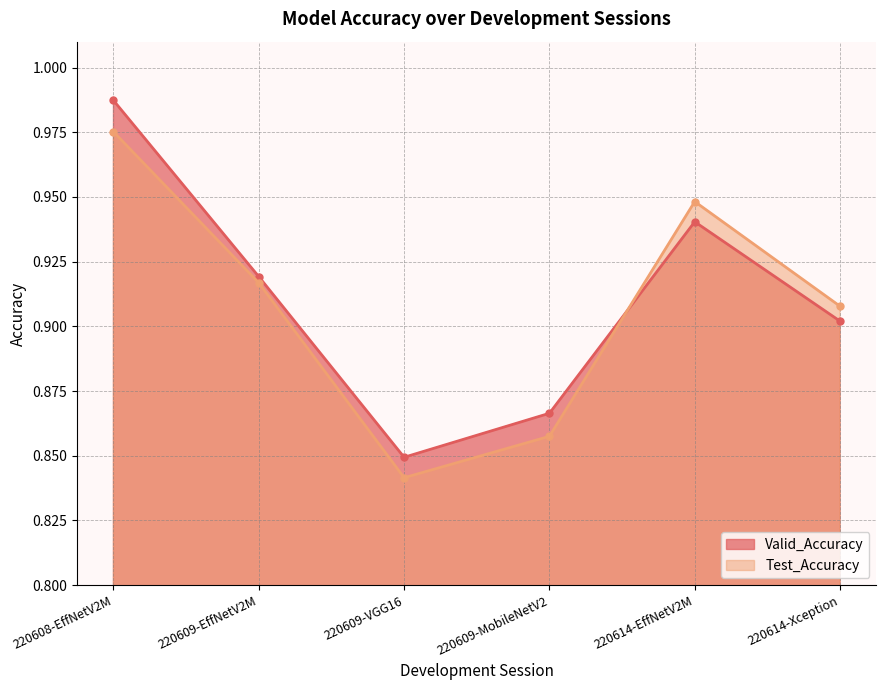

What is the difference between the maximum and minimum values in the Test_Accuracy series?

0.1